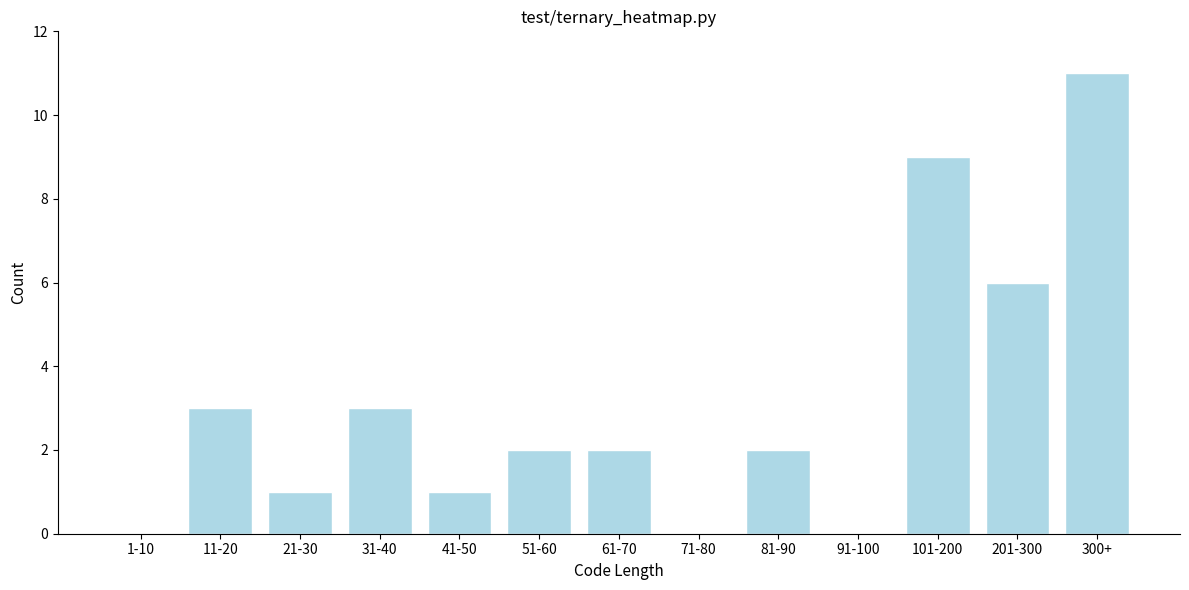

Reading right to left, transcribe all the data shown in this chart.

300+=11	201-300=6	101-200=9	91-100=0	81-90=2	71-80=0	61-70=2	51-60=2	41-50=1	31-40=3	21-30=1	11-20=3	1-10=0